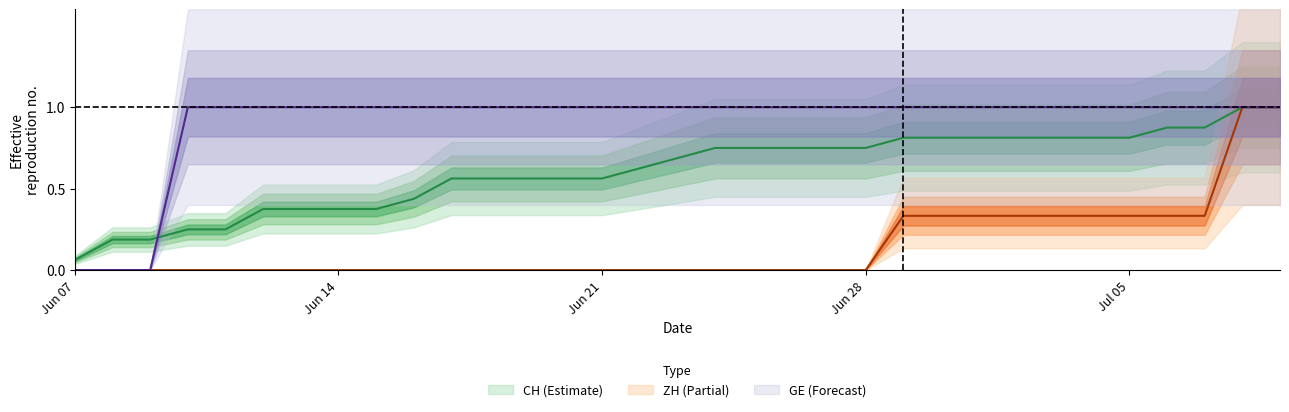

How many values in ZH are above zero?

11